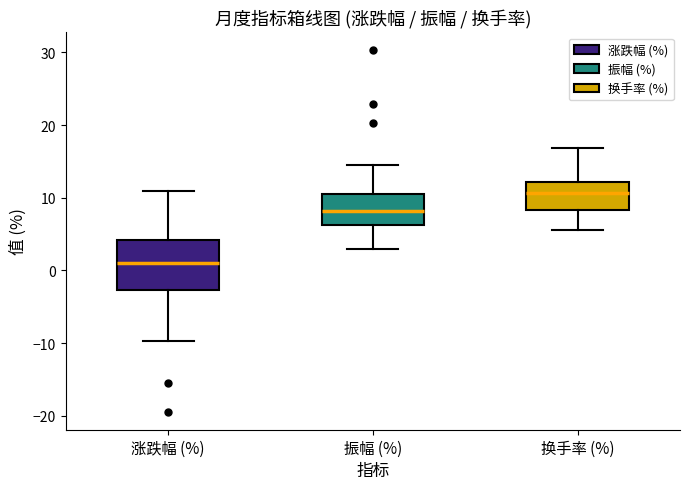

Reading left to right, transcribe this box plot: for each box, give where its median line is, the range the box spans, and where its two whiskers end, as read against the y-axis. The values are not printed on the chart, so give them approximately, as read against the axis.

涨跌幅 (%): median 1, box -3 to 4, whiskers -10 to 11
振幅 (%): median 8, box 6 to 11, whiskers 3 to 14
换手率 (%): median 11, box 8 to 12, whiskers 6 to 17